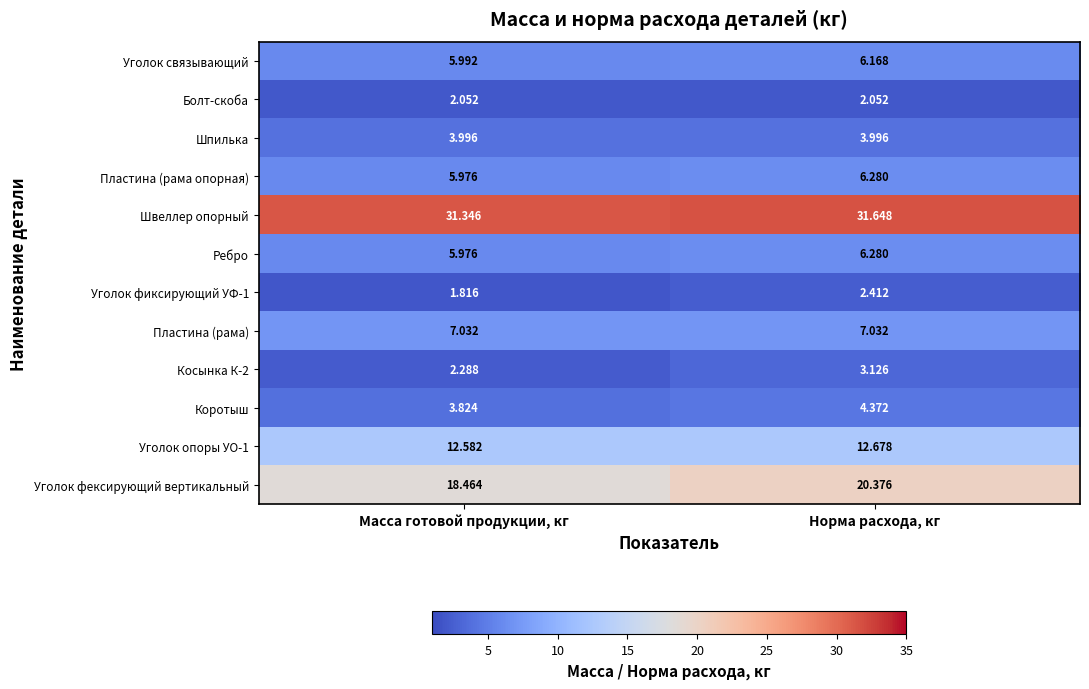

At how many categories does at least one series exceed 12?

2